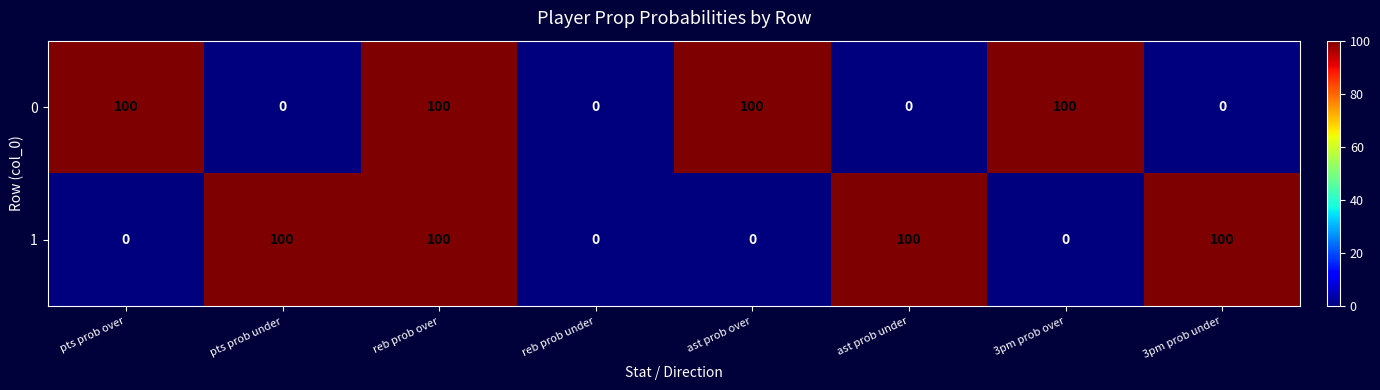

Is the value of 0 at 3pm prob over greater than the value of 1 at reb prob under?

Yes